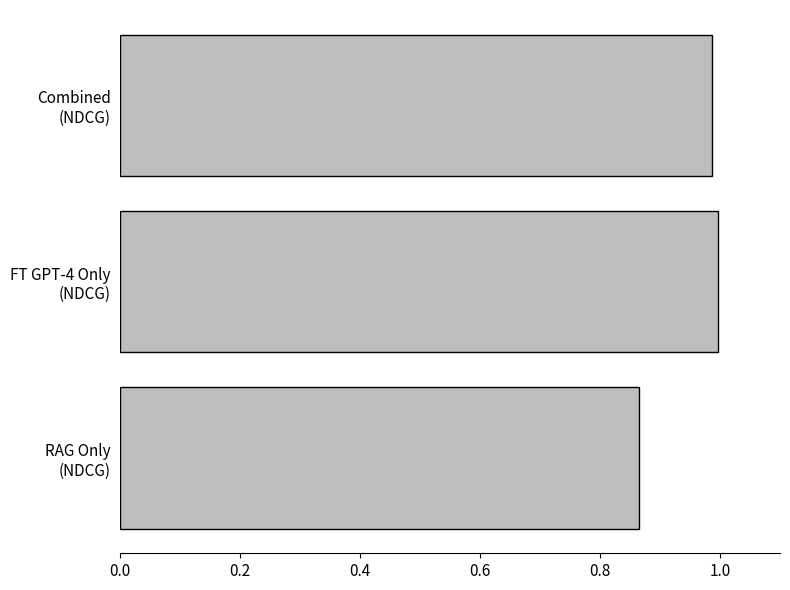

Which category has the highest value across all series?

FT GPT-4 Only
(NDCG)